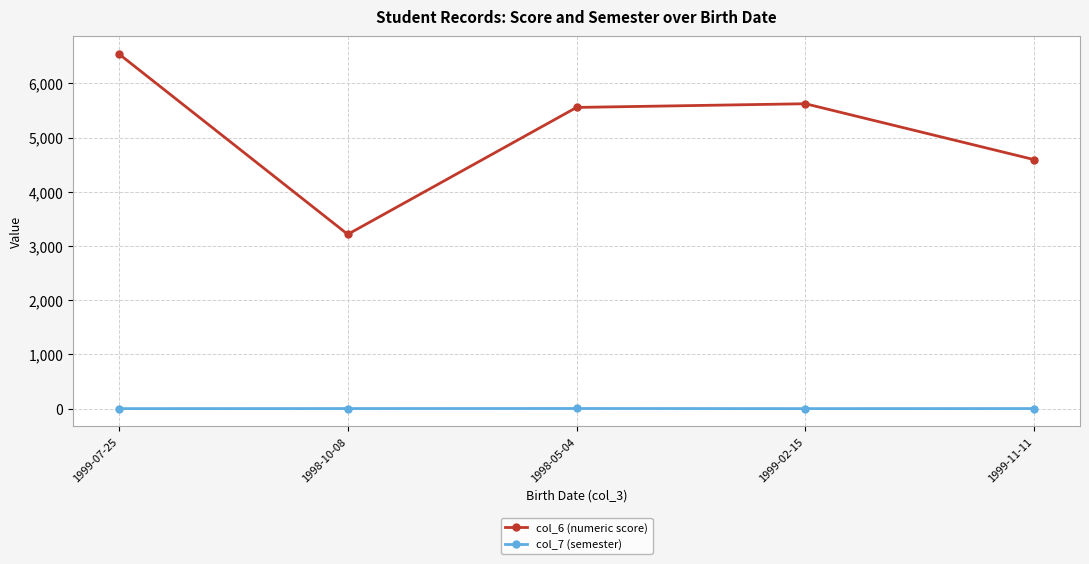

At how many categories does at least one series exceed 104?

5